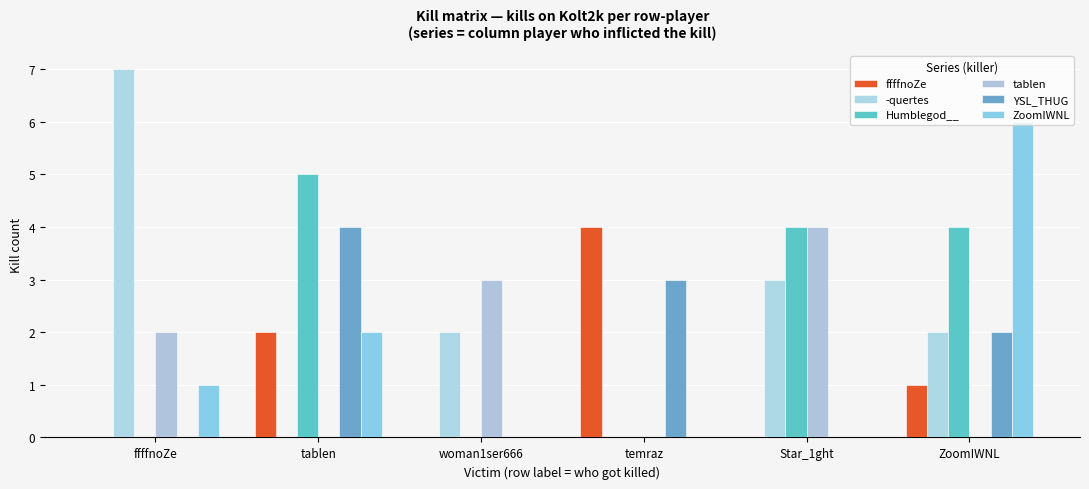

How many groups of bars are there?

6